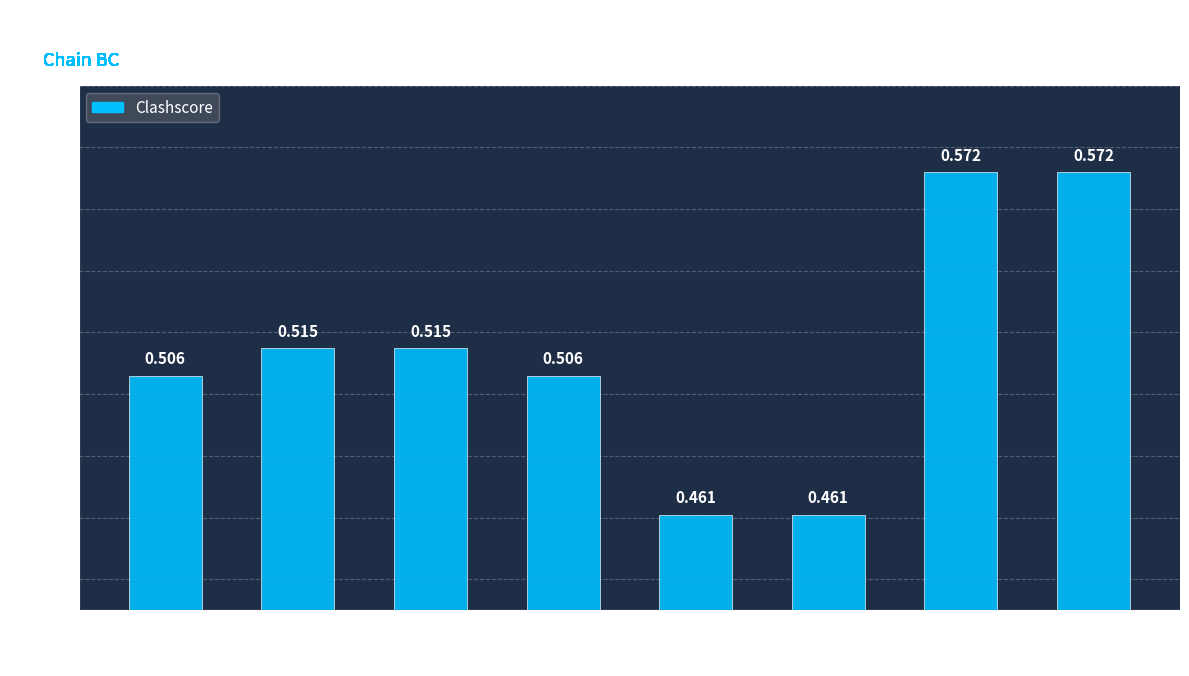

Rank the categories by value from highest to lowest.

97
ILE
O, 97
ILE
HD12, 10
ALA
O, 63
ARG
N, 9
LEU
HD21, 64
TYR
CZ, 88
GLU
N, 88
GLU
OE1